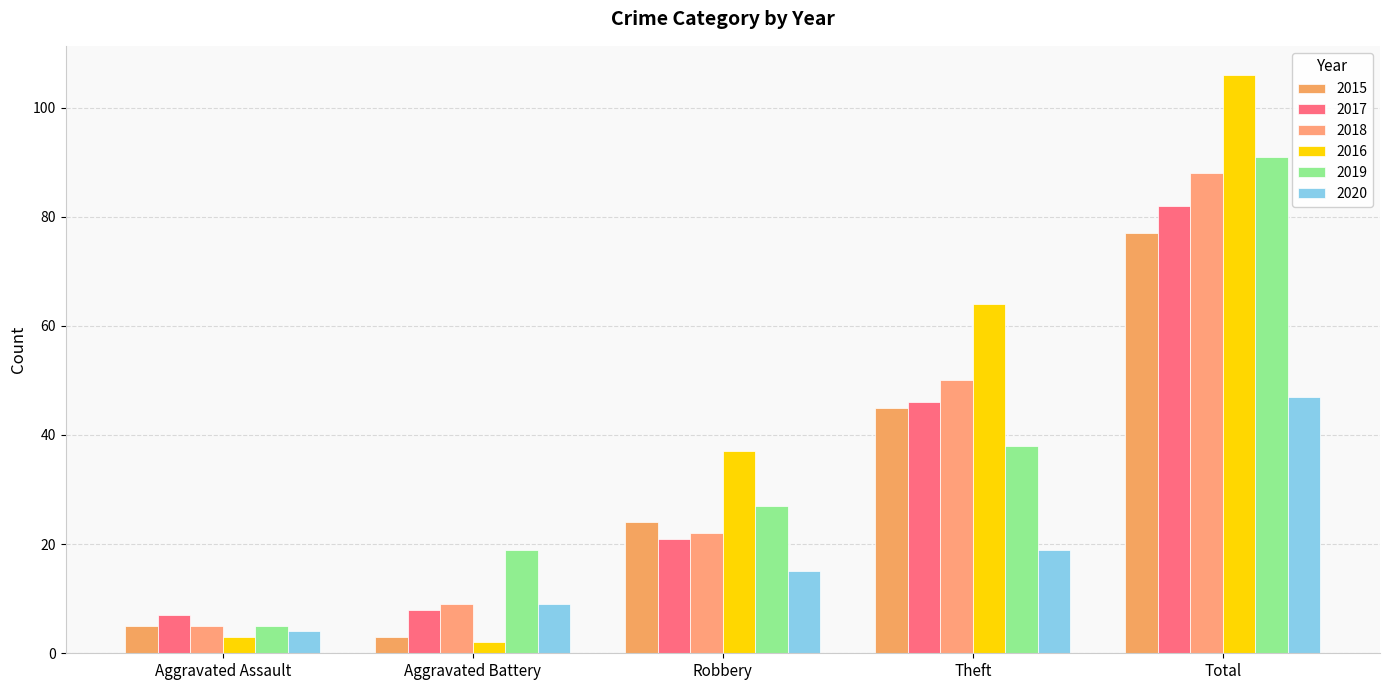

The 2016 series shows 37 at Robbery. True or false?

True